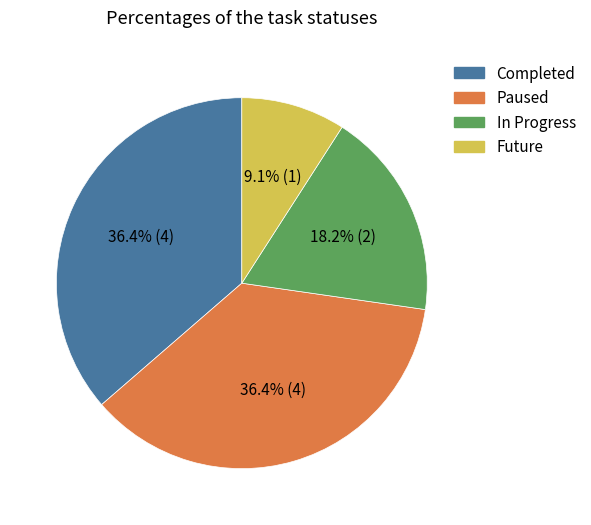

Count the number of slices in the pie.

4